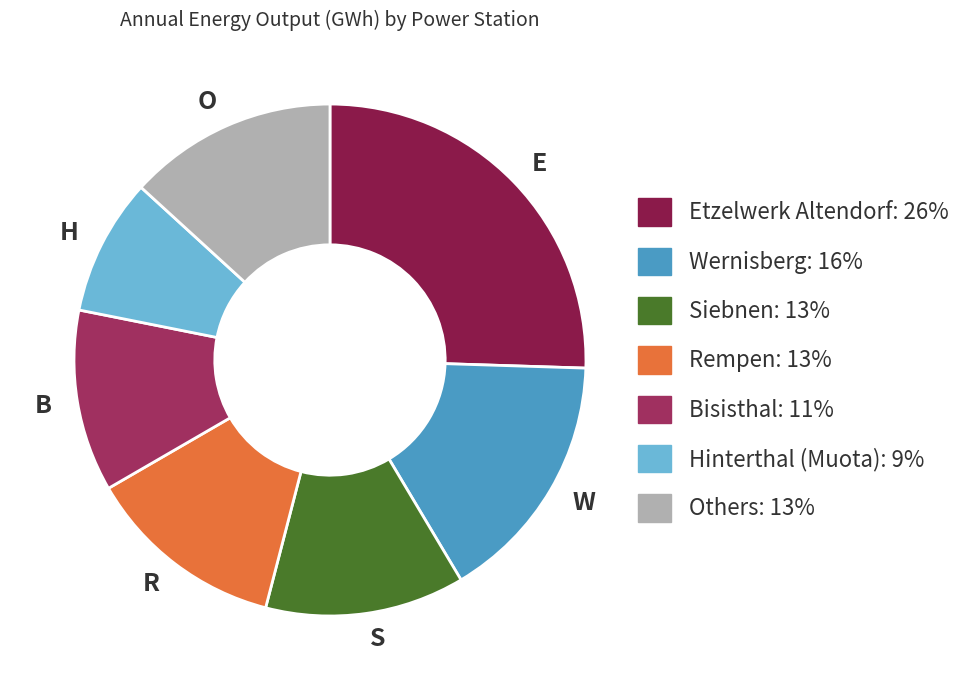

Is there any slice that represents more than half of the pie?

No